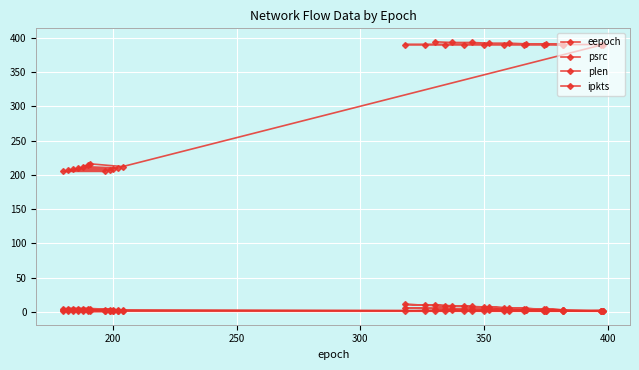

Is it true that plen equals 4 at 16?

False